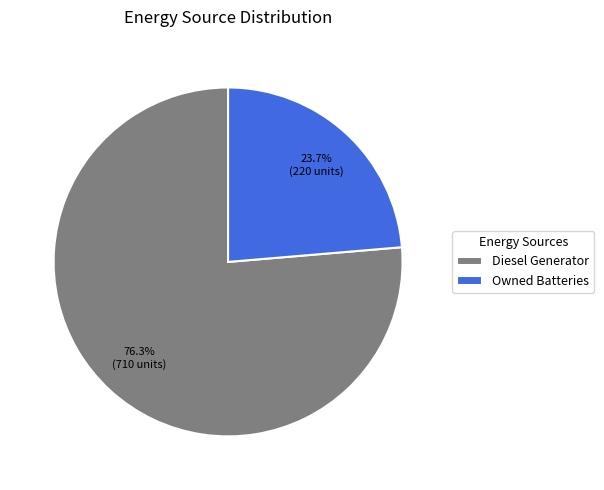

Is Owned Batteries the majority of the pie?

No